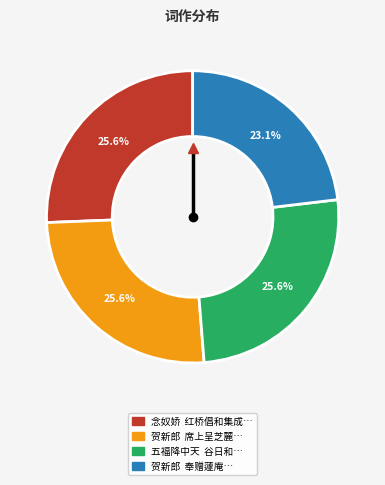

Is there a majority slice in this chart?

No